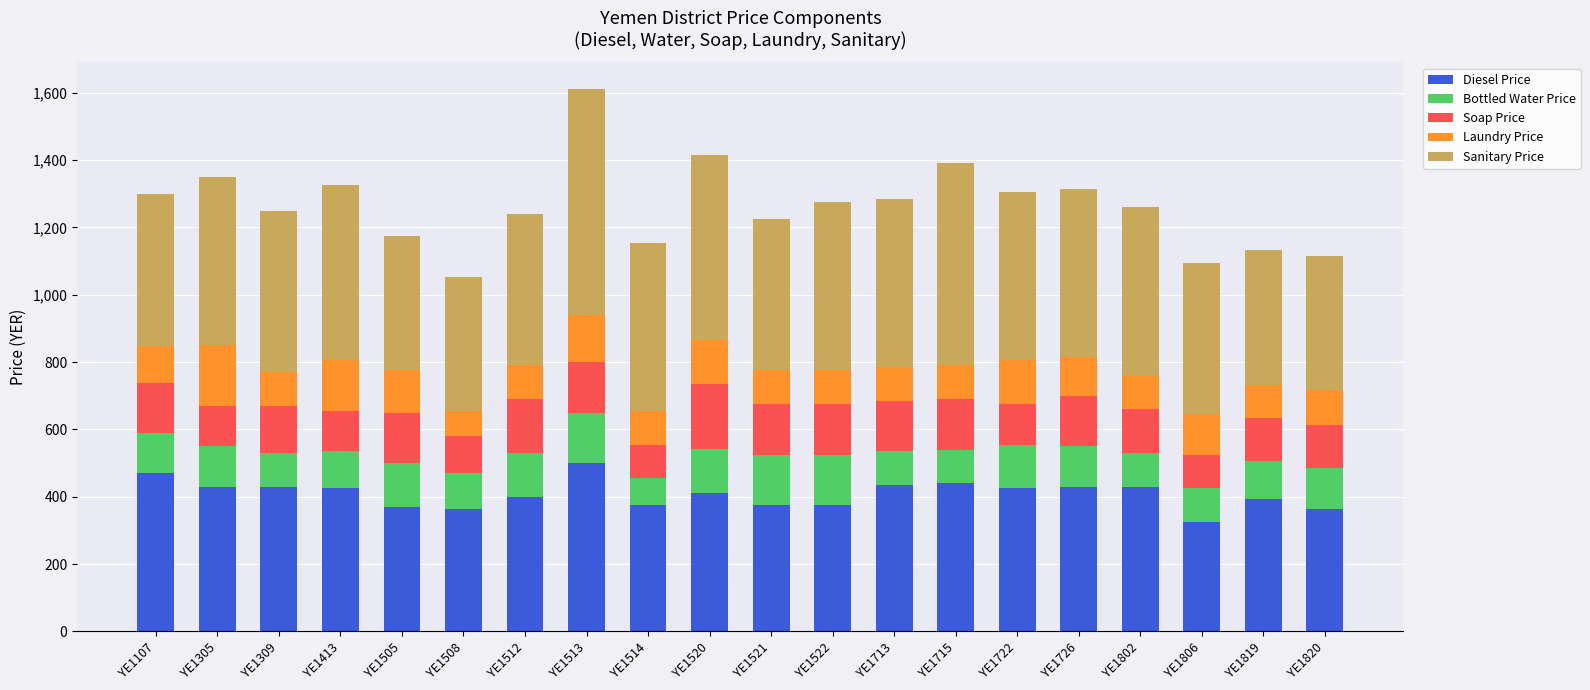

What is the total value across all series at YE1521?

1225.0